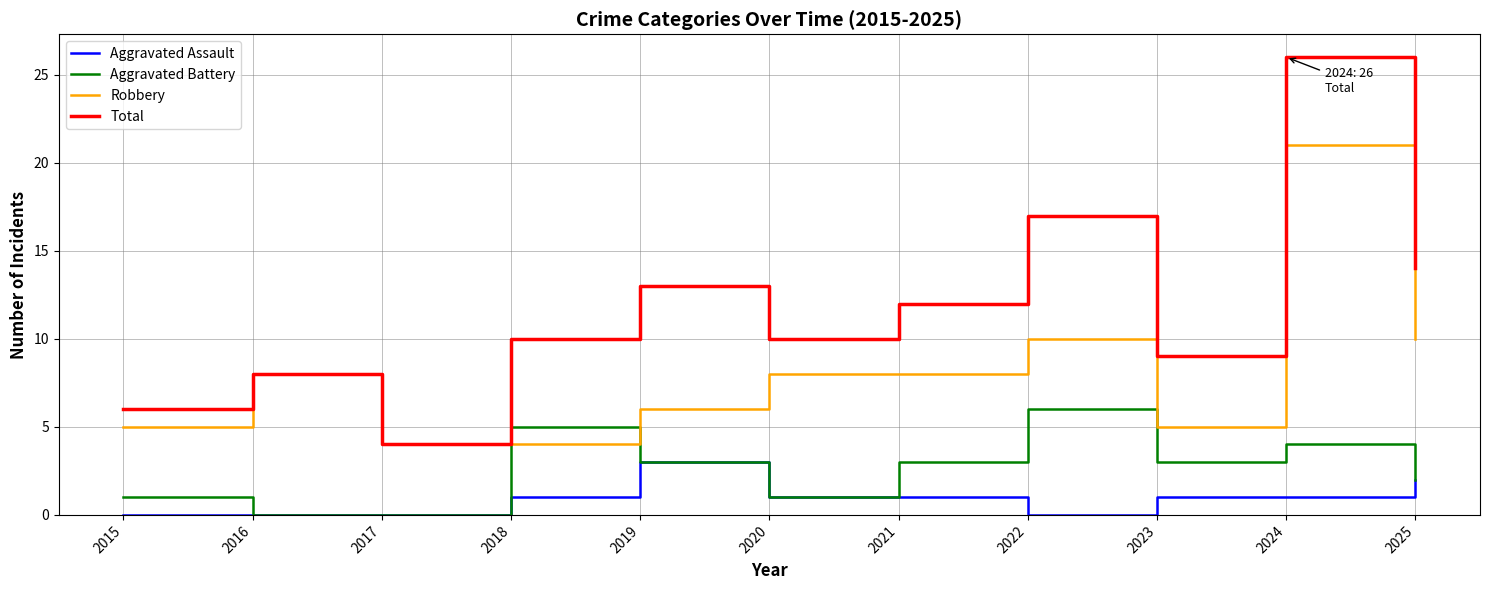

What is the total value across all series at 2022?

33